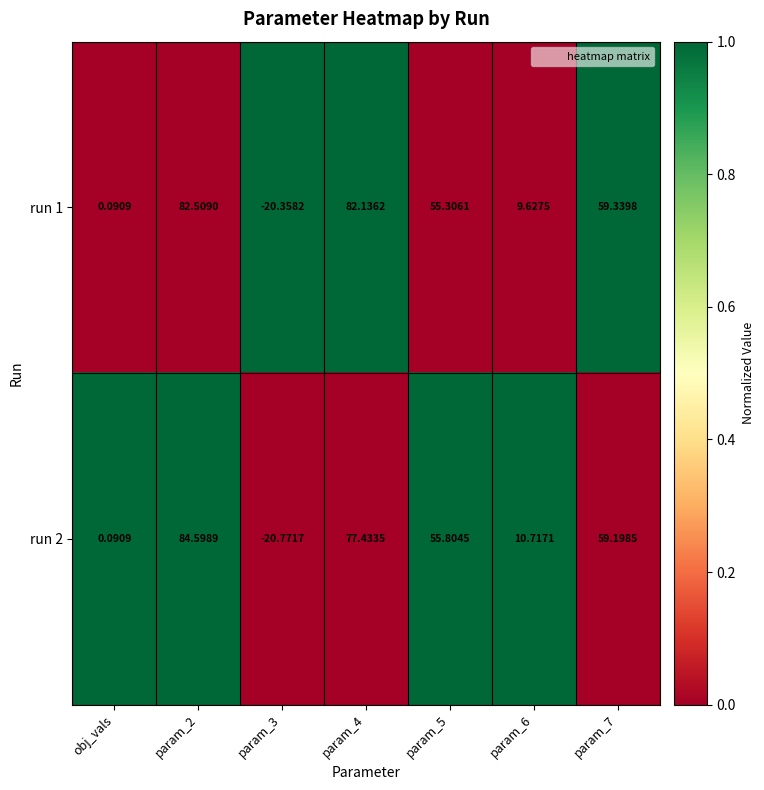

Count the number of categories in the chart.

7